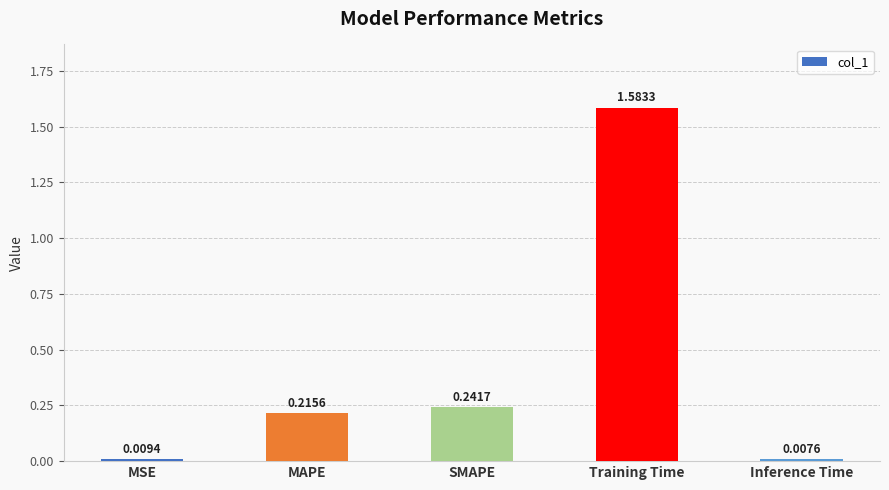

At which label is the value closest to 0?

Inference Time